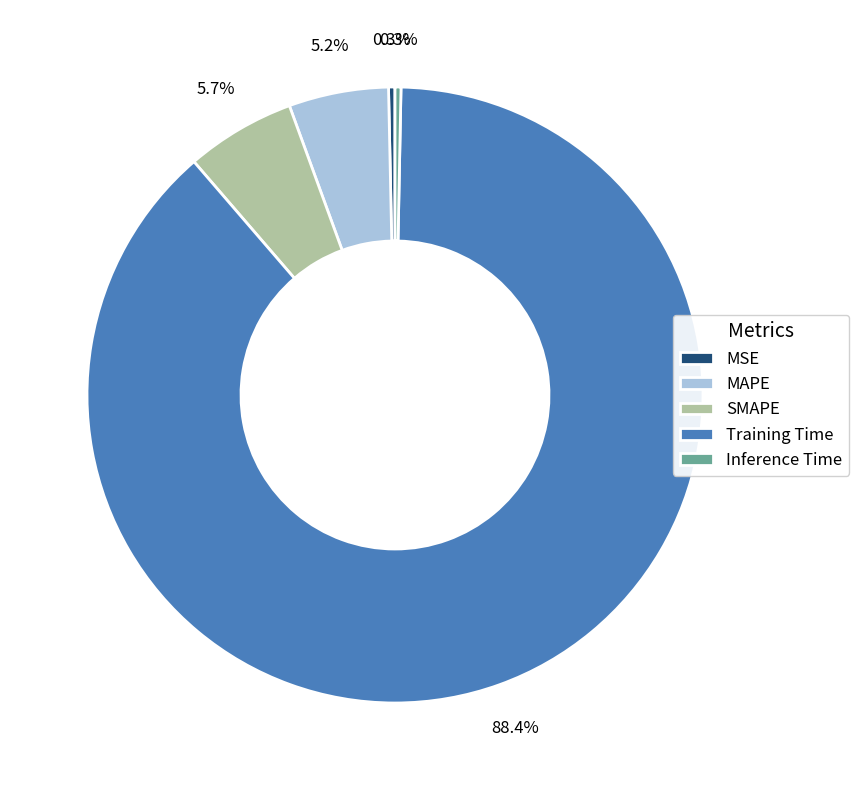

Is it true that Training Time is 75% of the pie?

False